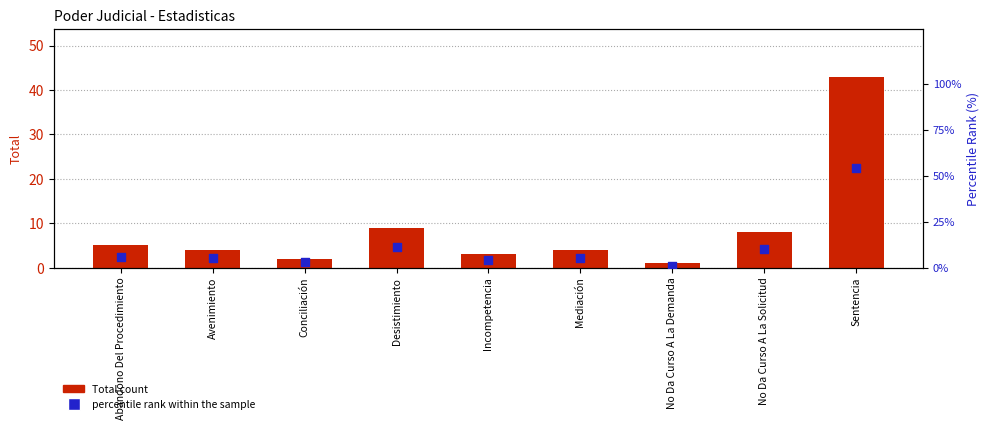

What is the total value across all series at Mediación?

9